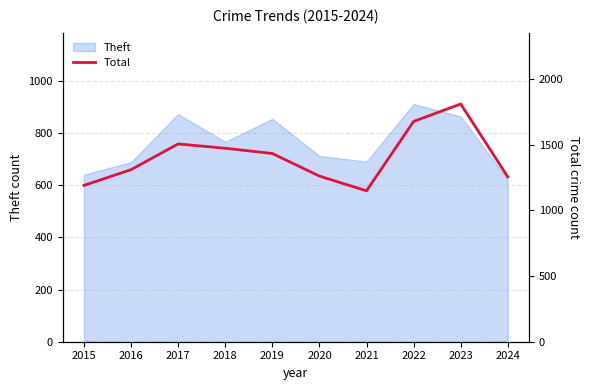

What is the average value?

1406